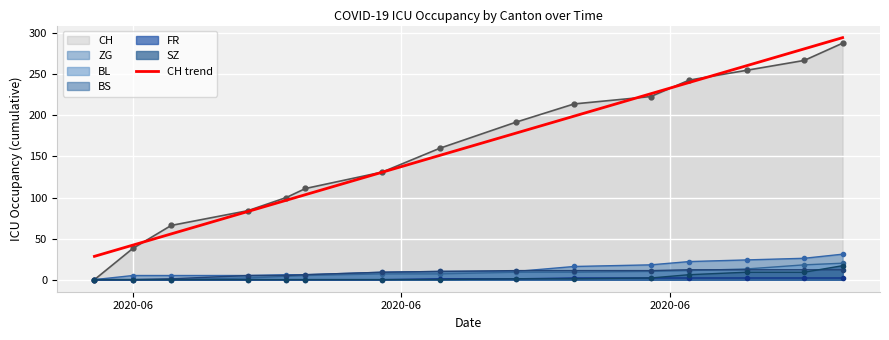

Which series has the largest range (max minus min)?

CH